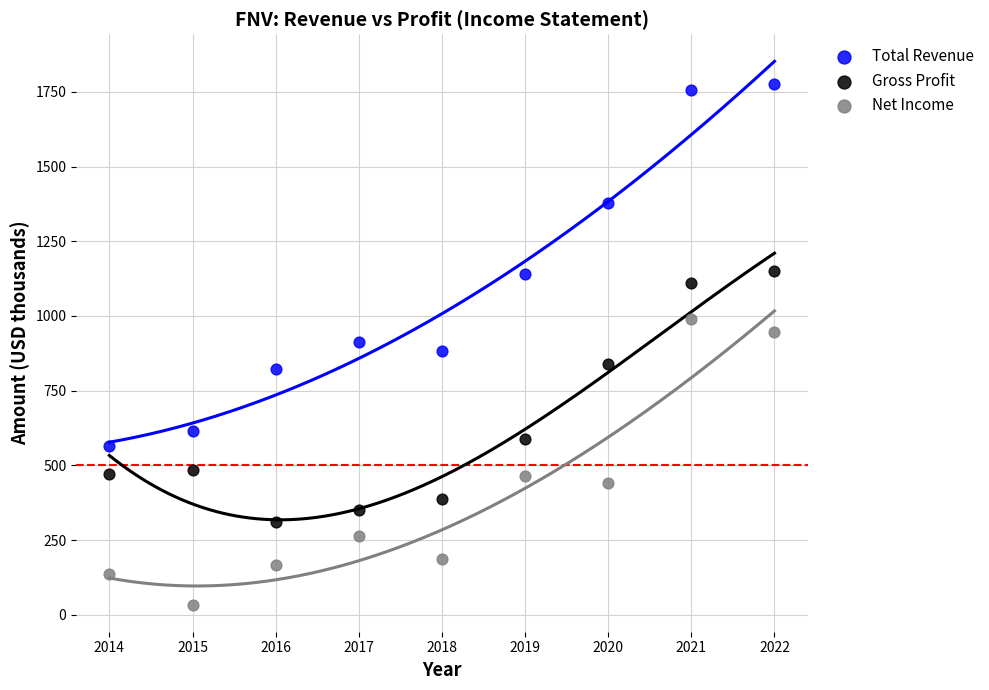

Across all data points, what is the range of Y values (max minus min)?

1743.1